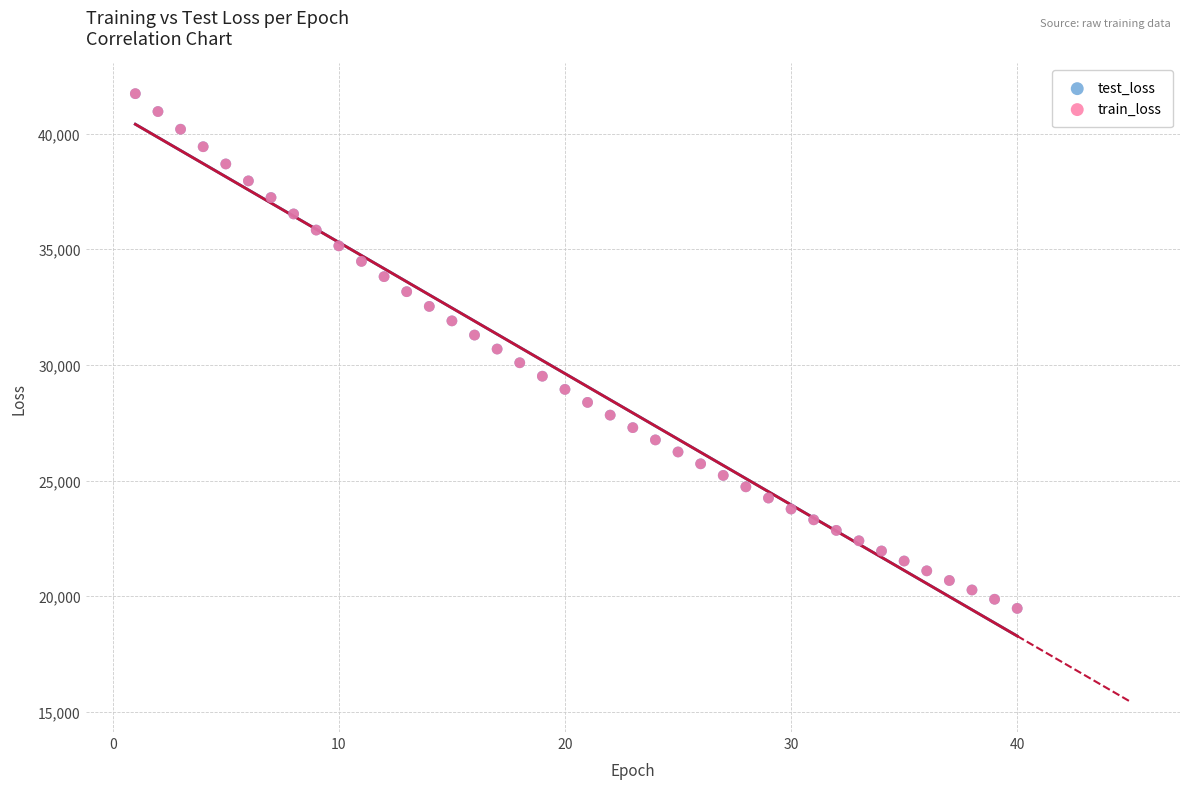

What are all the series names shown in the legend?

test_loss, train_loss